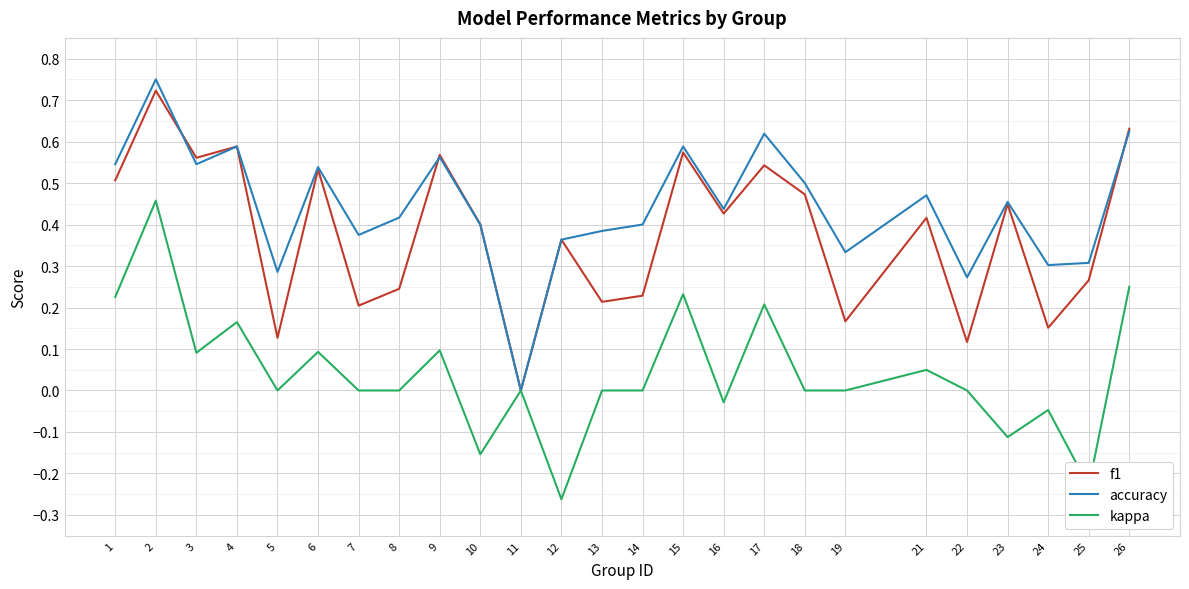

Which series has the largest total across all categories?

accuracy